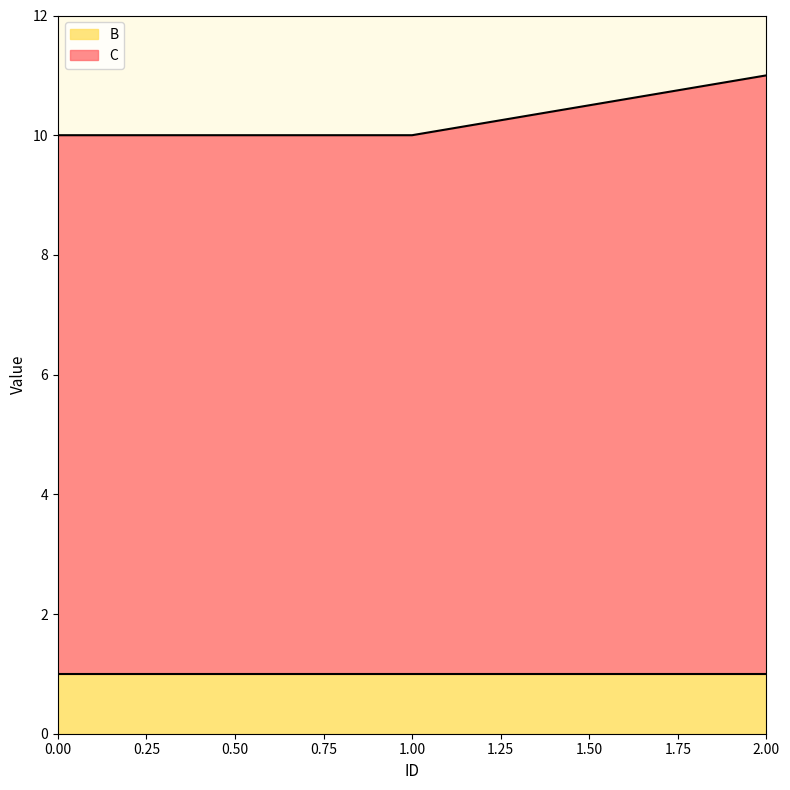

What is the ratio of the value at 2 to the value at 1?

1.1